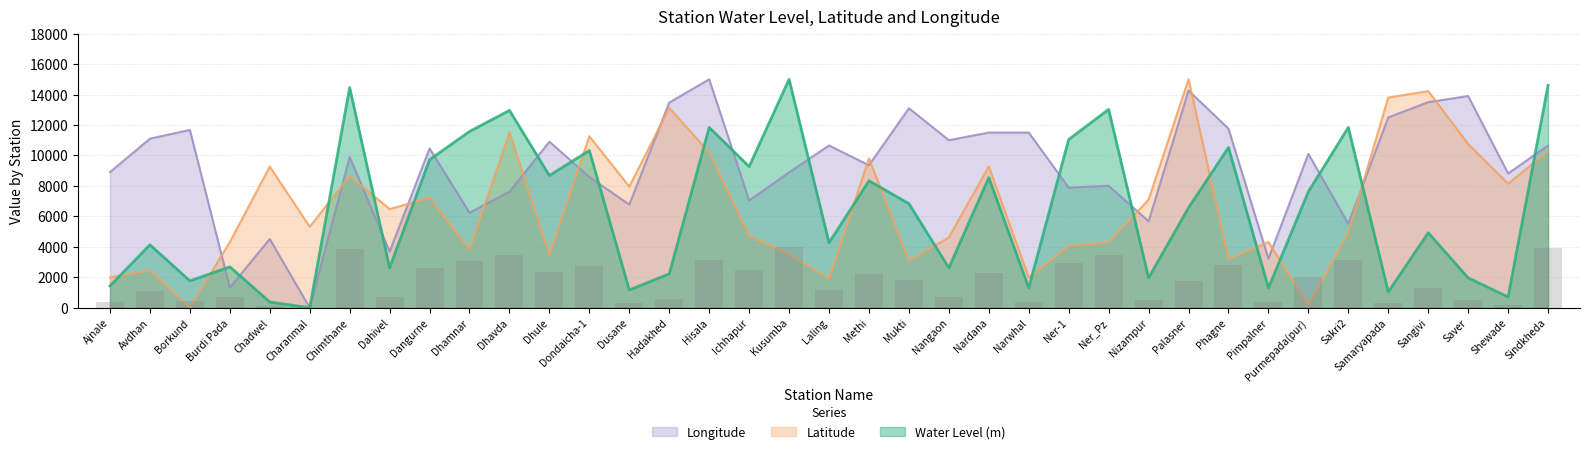

Rank the series by their maximum value, from lowest to highest.

Water Level (m), Latitude, Longitude